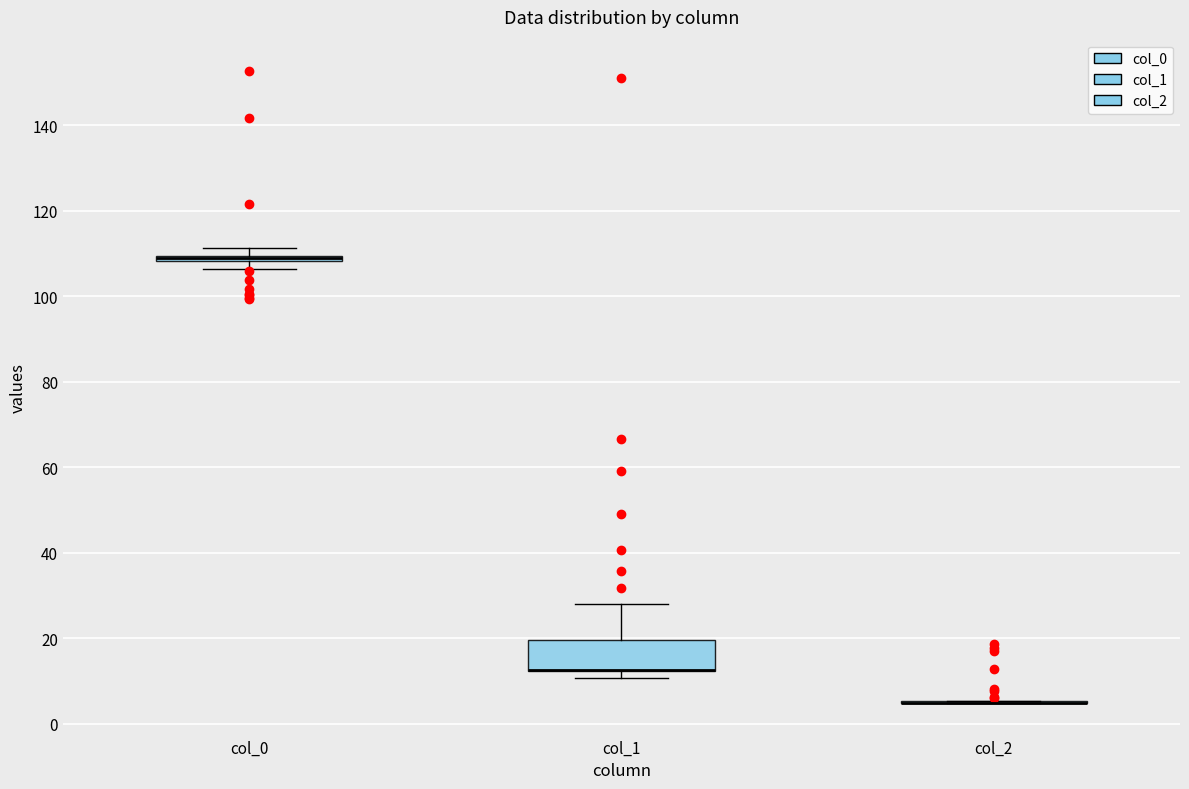

Comparing the boxes themselves (not the whiskers), which one is the tallest?

col_1